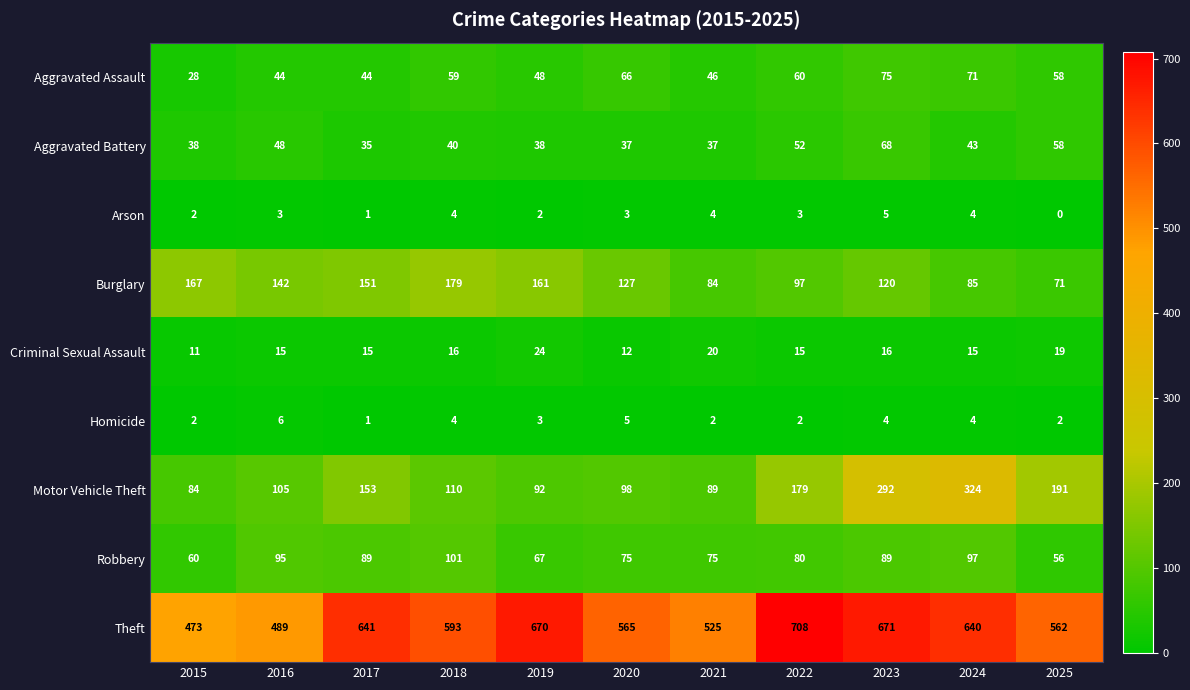

How many positive values does the Arson series have?

10